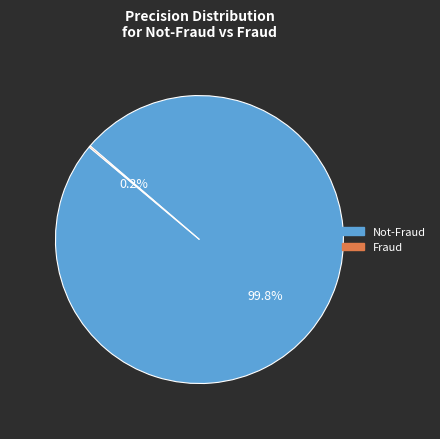

Is there any slice that represents more than half of the pie?

Yes